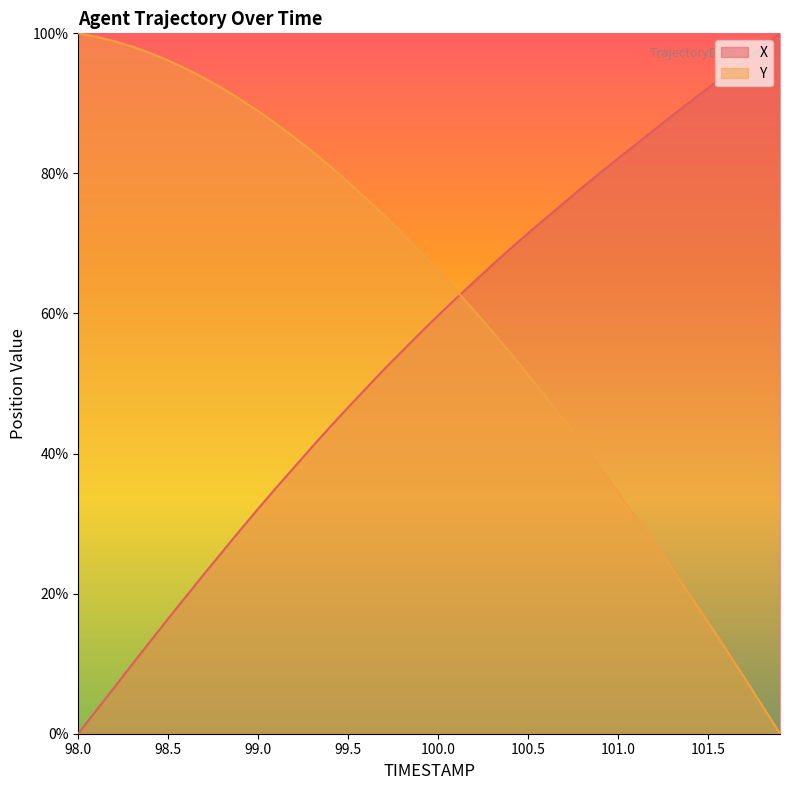

Which category has the lowest value in the X series?

98.0